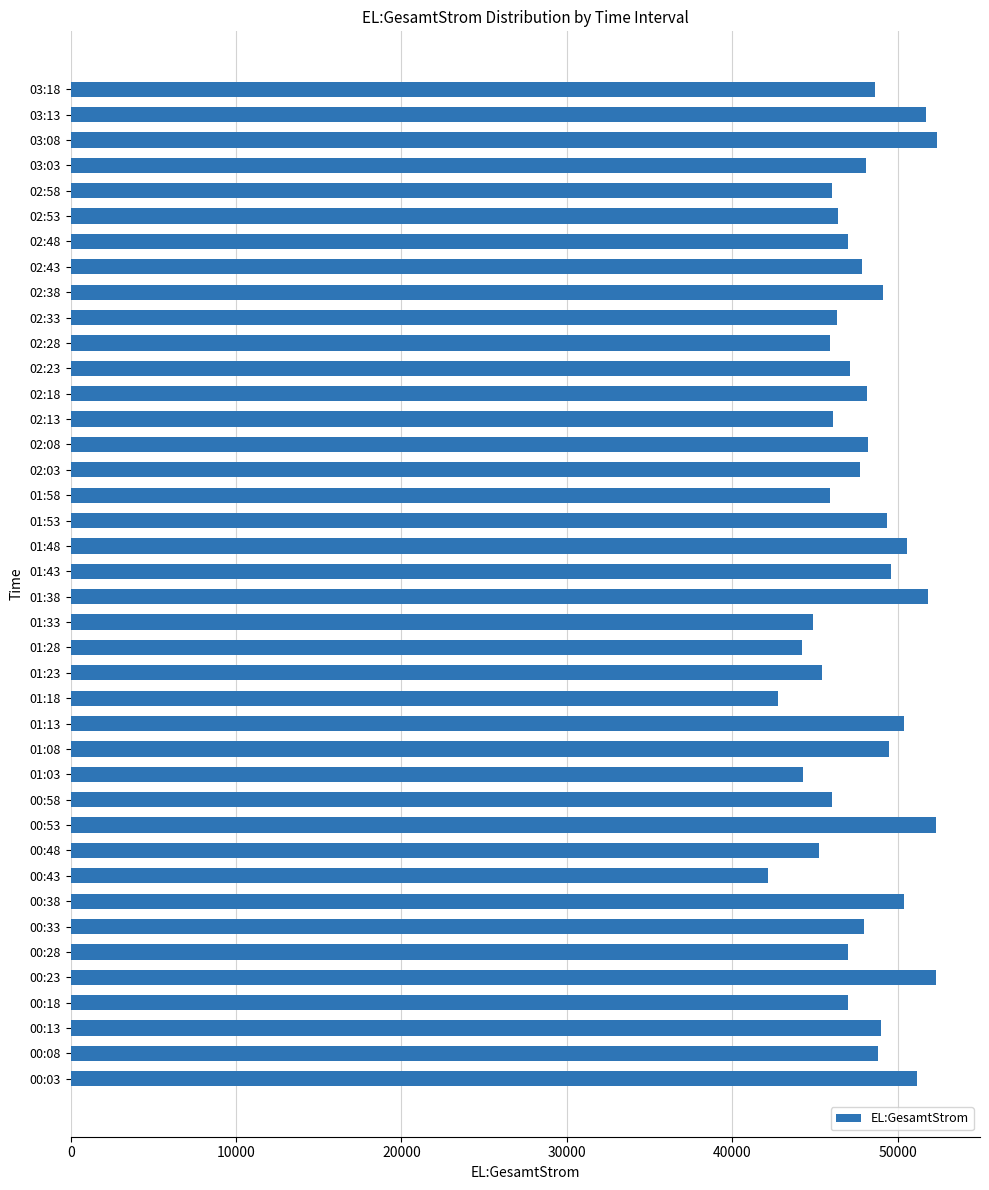

Count the number of categories in the chart.

40